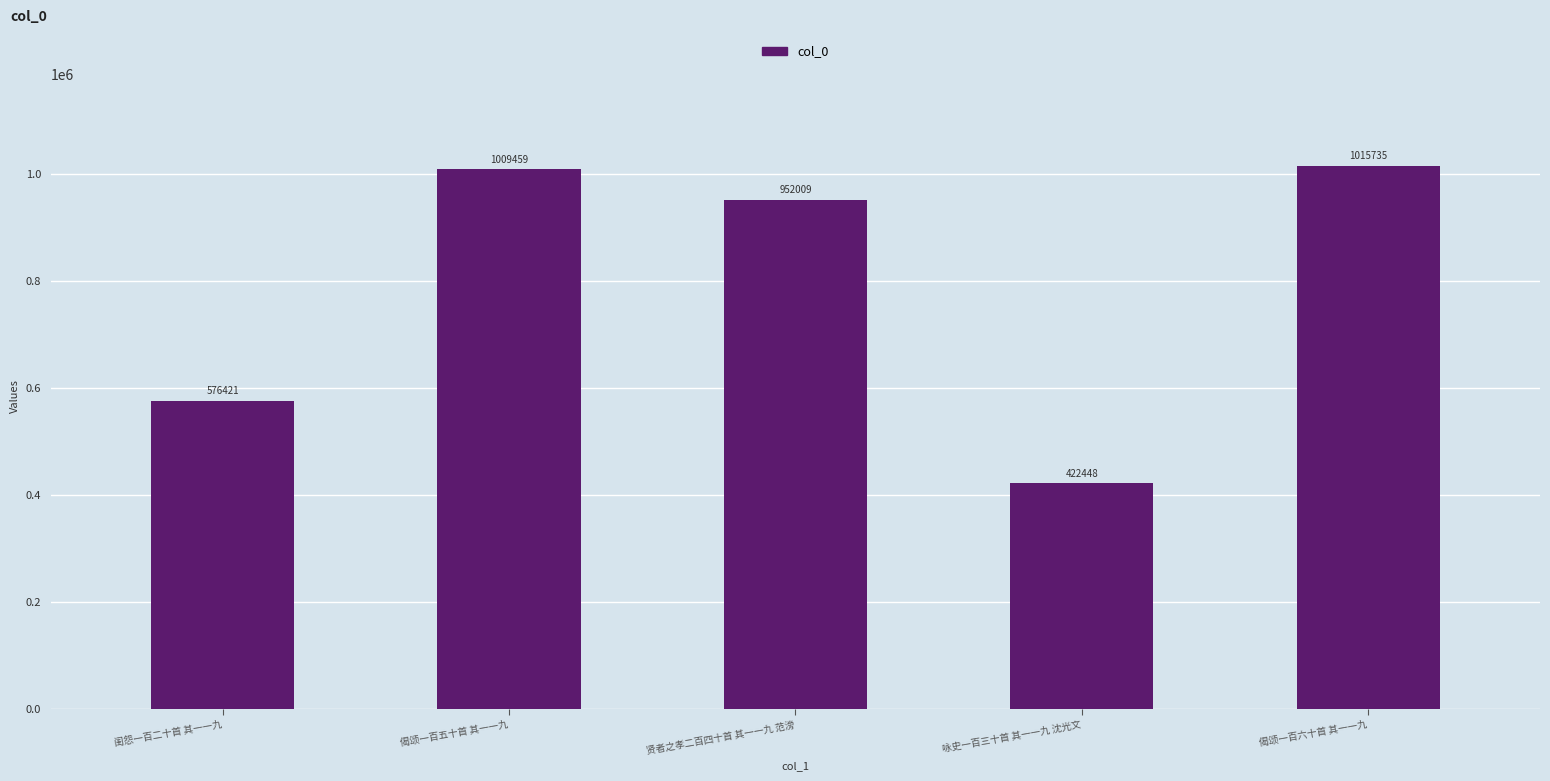

What is the difference between the second highest and second lowest values?

433038